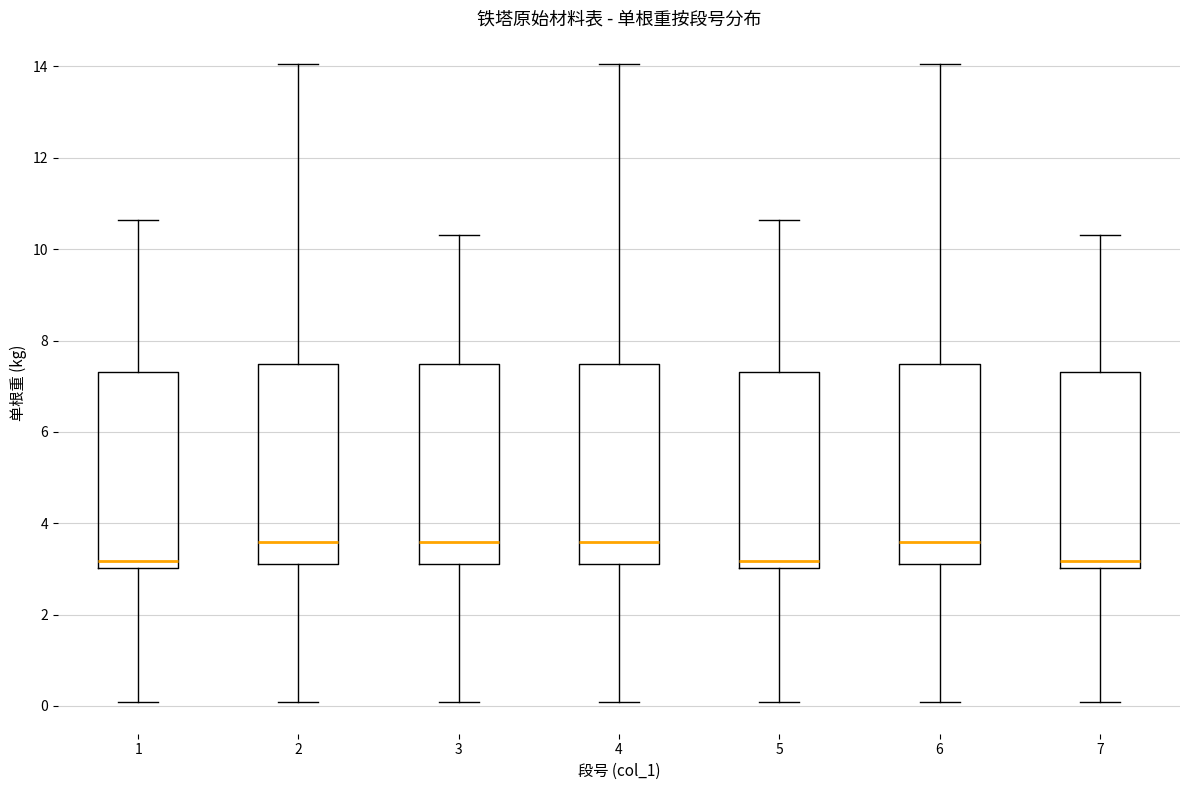

Reading left to right, transcribe this box plot: for each box, give where its median line is, the range the box spans, and where its two whiskers end, as read against the y-axis. The values are not printed on the chart, so give them approximately, as read against the axis.

1: median 3.2, box 3.0 to 7.4, whiskers 0.0 to 10.6
2: median 3.6, box 3.2 to 7.4, whiskers 0.0 to 14.0
3: median 3.6, box 3.2 to 7.4, whiskers 0.0 to 10.4
4: median 3.6, box 3.2 to 7.4, whiskers 0.0 to 14.0
5: median 3.2, box 3.0 to 7.4, whiskers 0.0 to 10.6
6: median 3.6, box 3.2 to 7.4, whiskers 0.0 to 14.0
7: median 3.2, box 3.0 to 7.4, whiskers 0.0 to 10.4